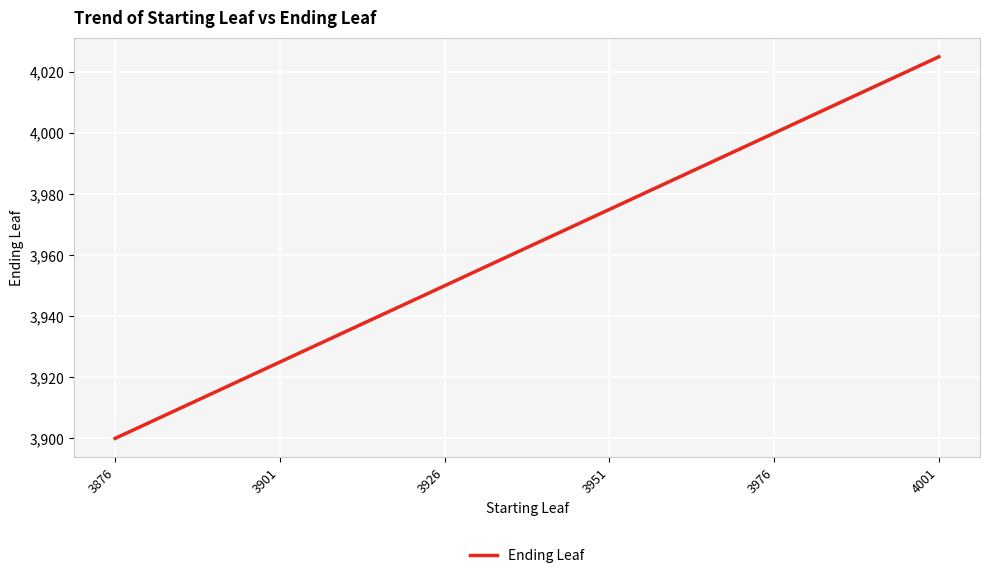

What is the maximum value shown in the chart?

4025